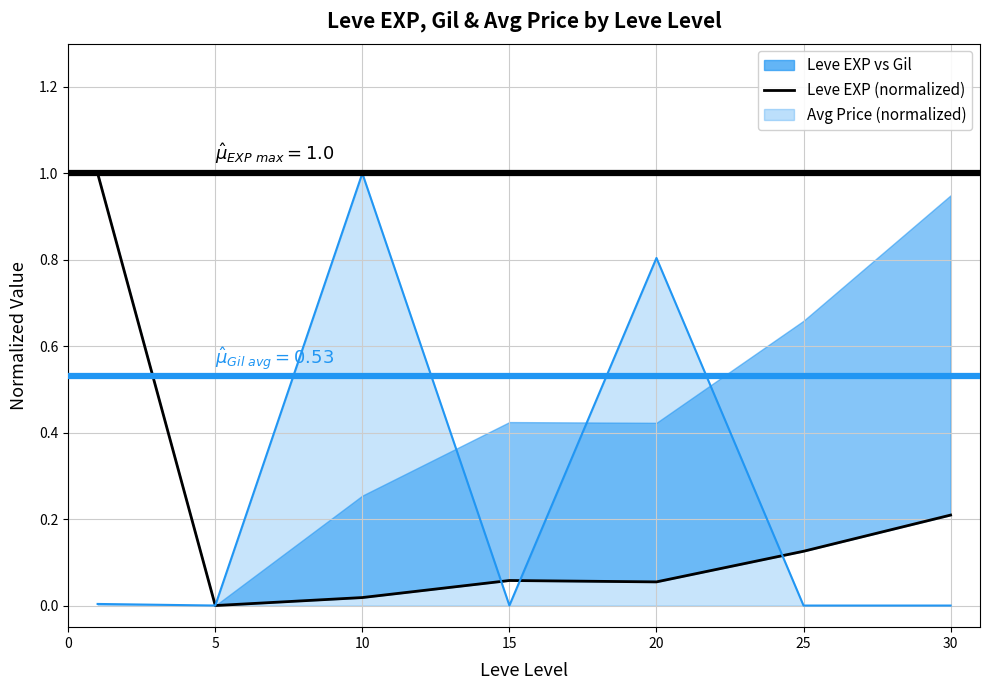

How many data points does each series have?

7